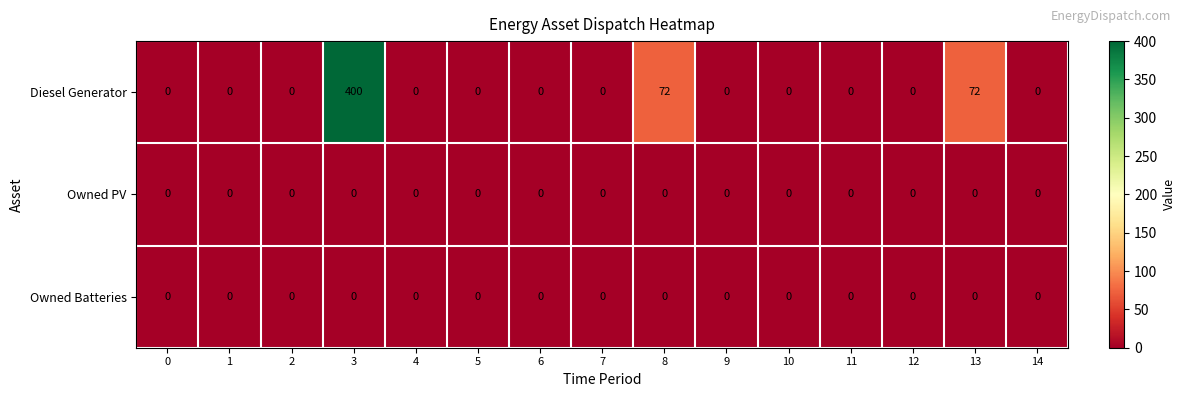

True or false: Owned Batteries has a value of 0 at 9.

True